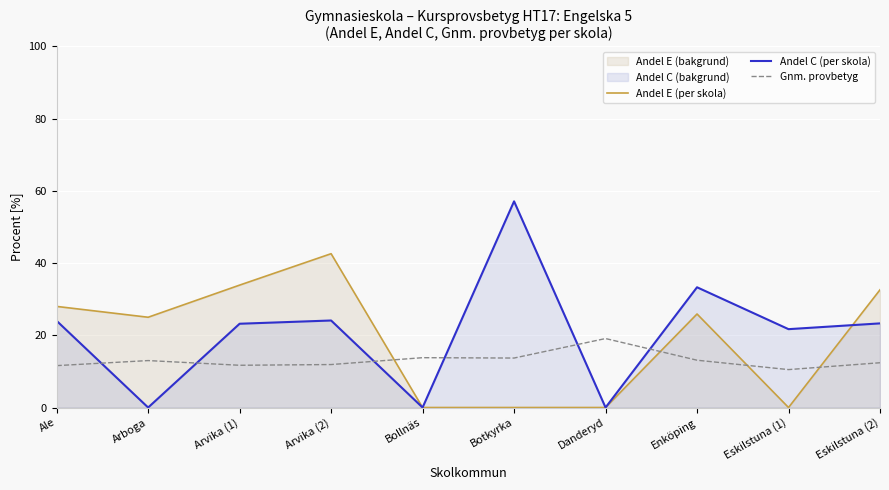

In Gnm. provbetyg, how many points are lower than both neighbors (excluding endpoints)?

3